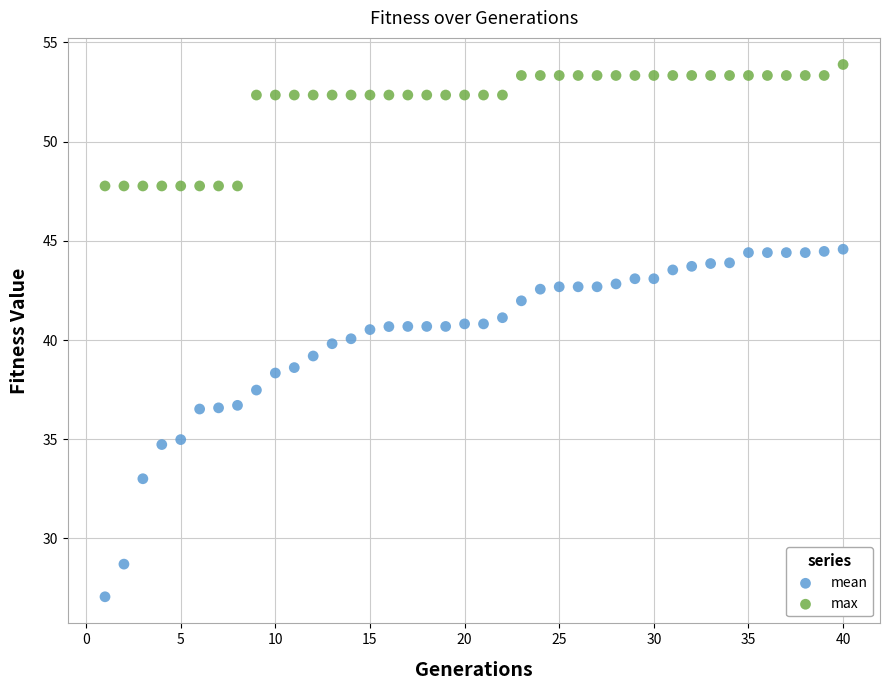

Which series contains the lowest Y value?

mean